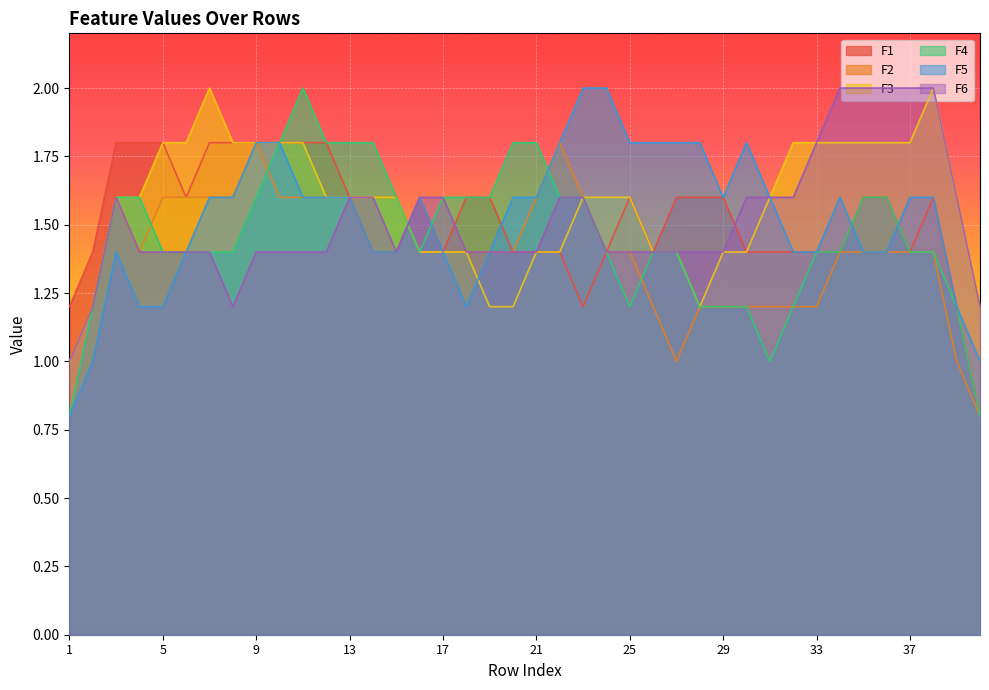

What is the lowest value of the F4 series?

0.8